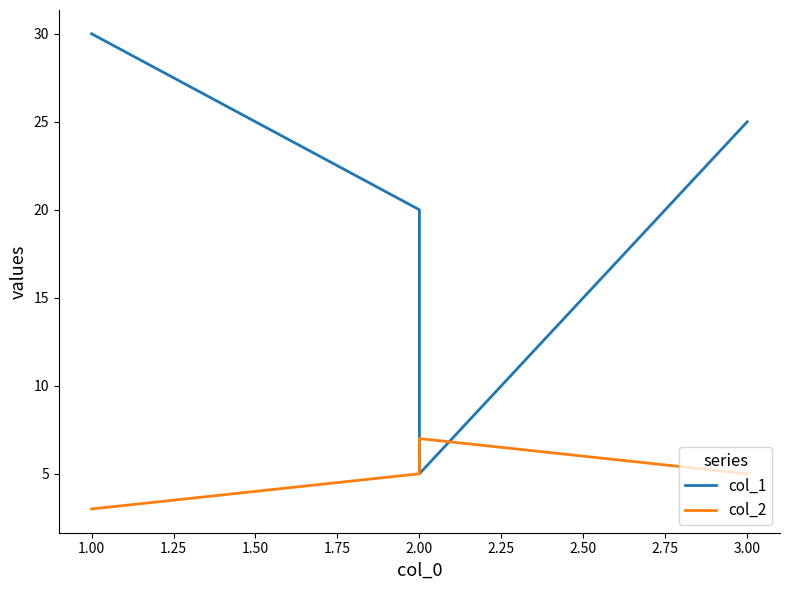

Between 1.00 and 2.00, which series saw the biggest shift?

col_1